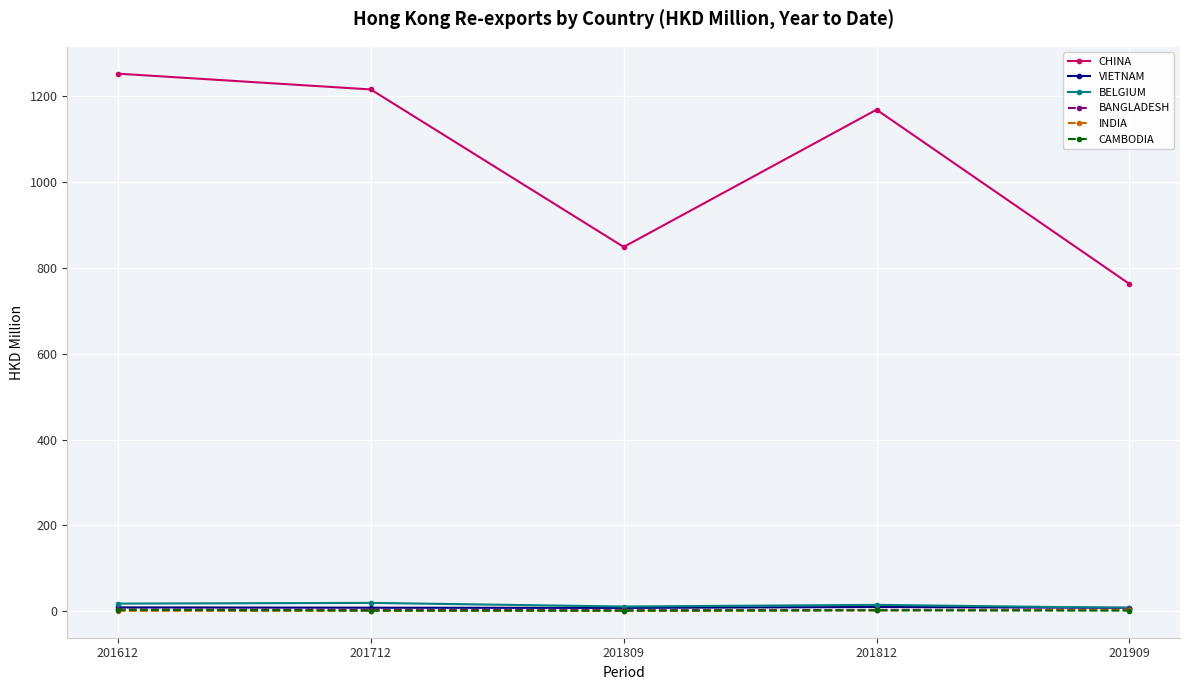

Which series changed the most between 201712 and 201812?

CHINA